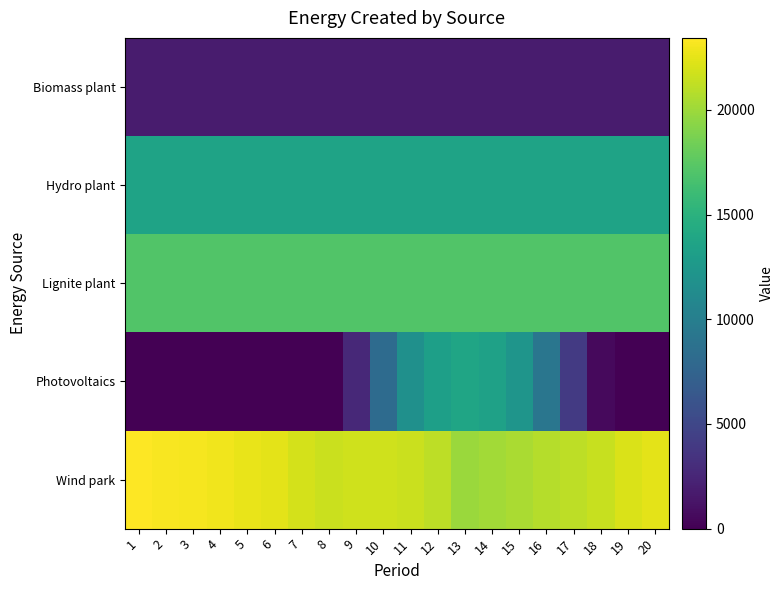

What is the total value across all series at 11?

65793.9